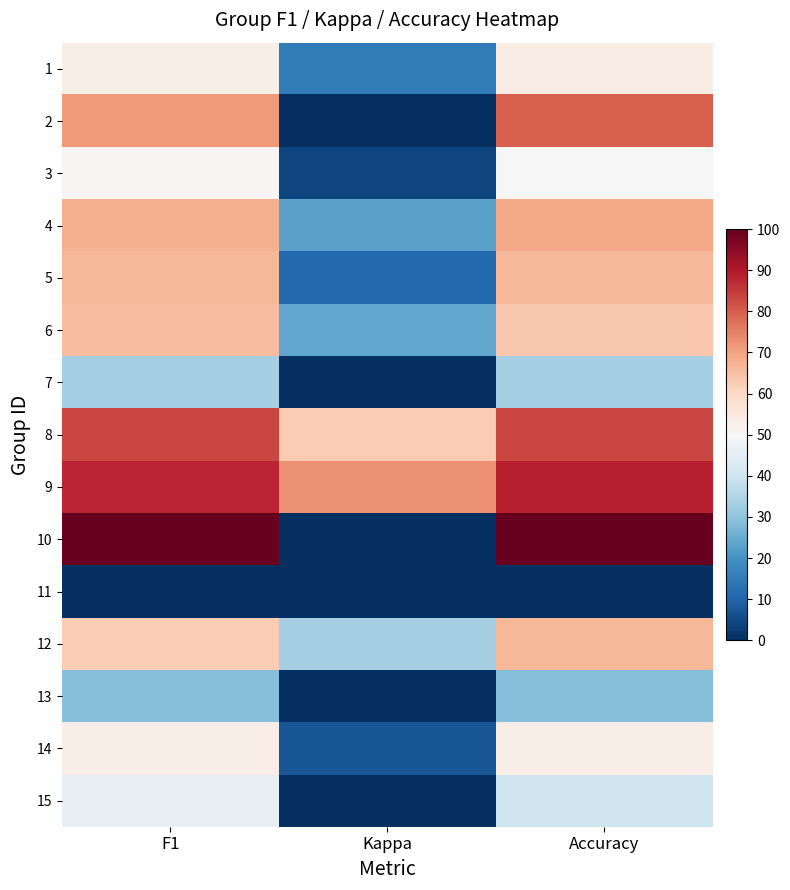

What is the maximum value shown in the chart?

100.0